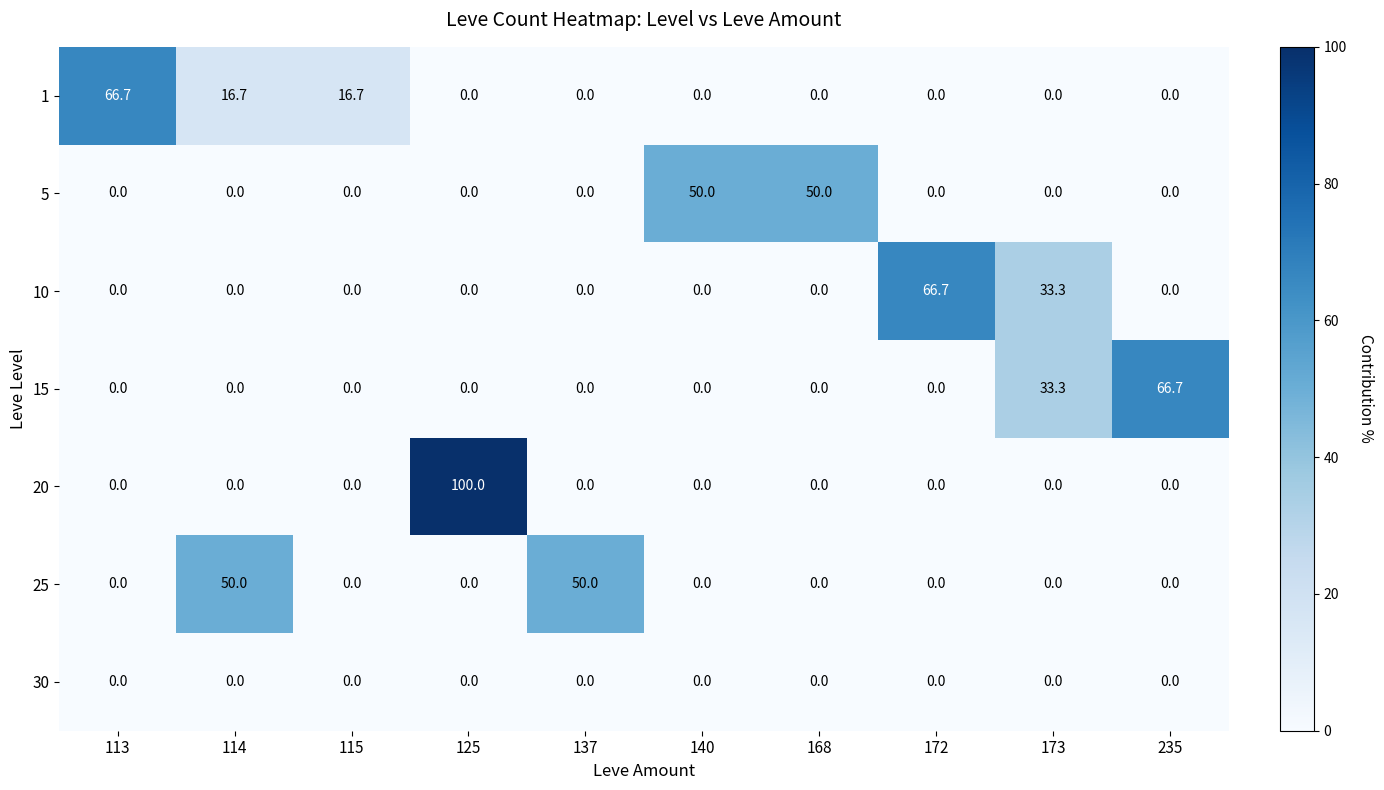

The 25 series shows 25.4 at 115. True or false?

False